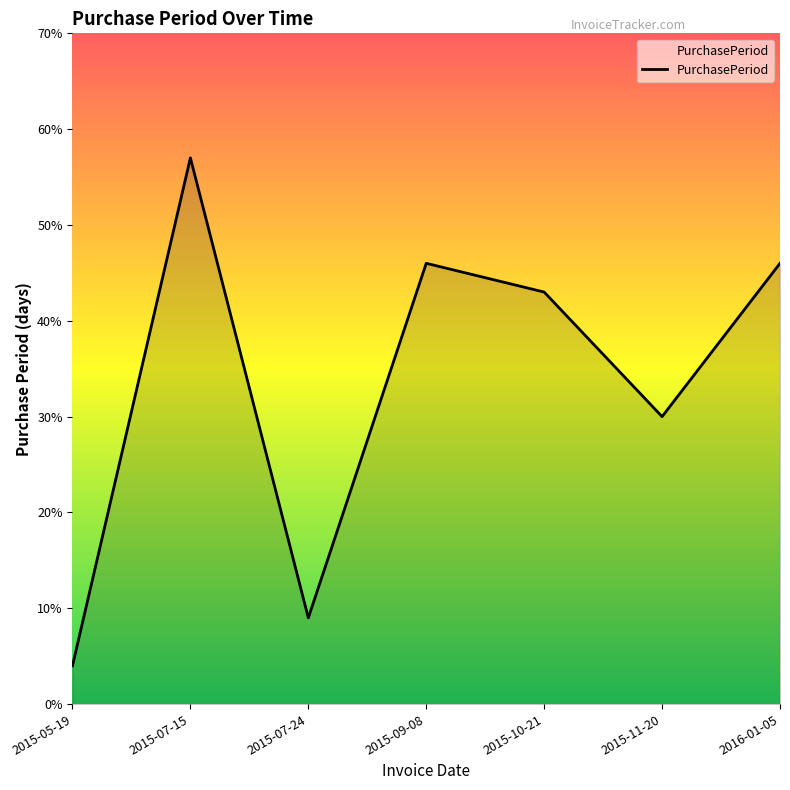

How many lines are shown in the chart?

1